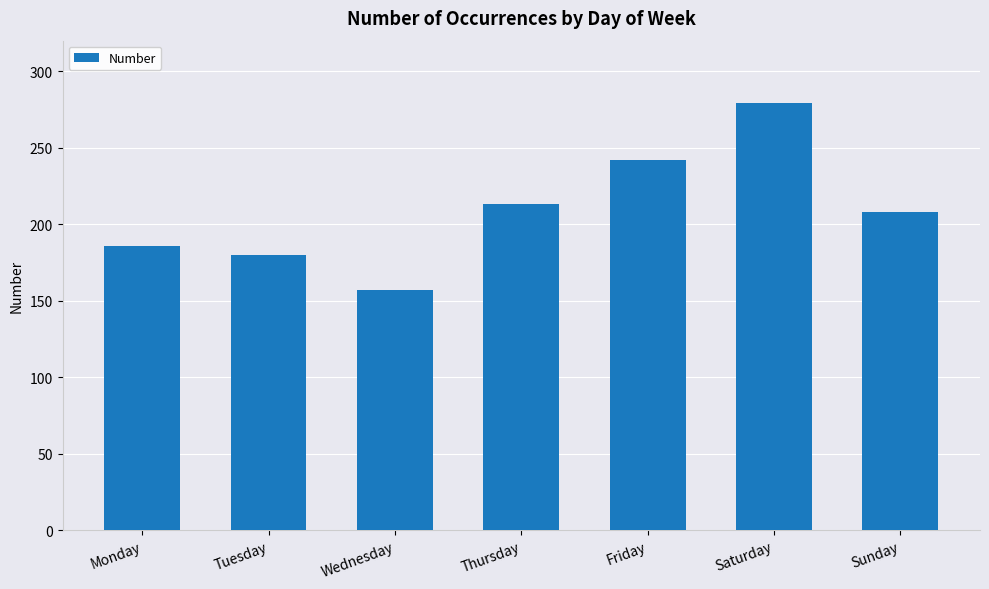

How many data points does each series have?

7